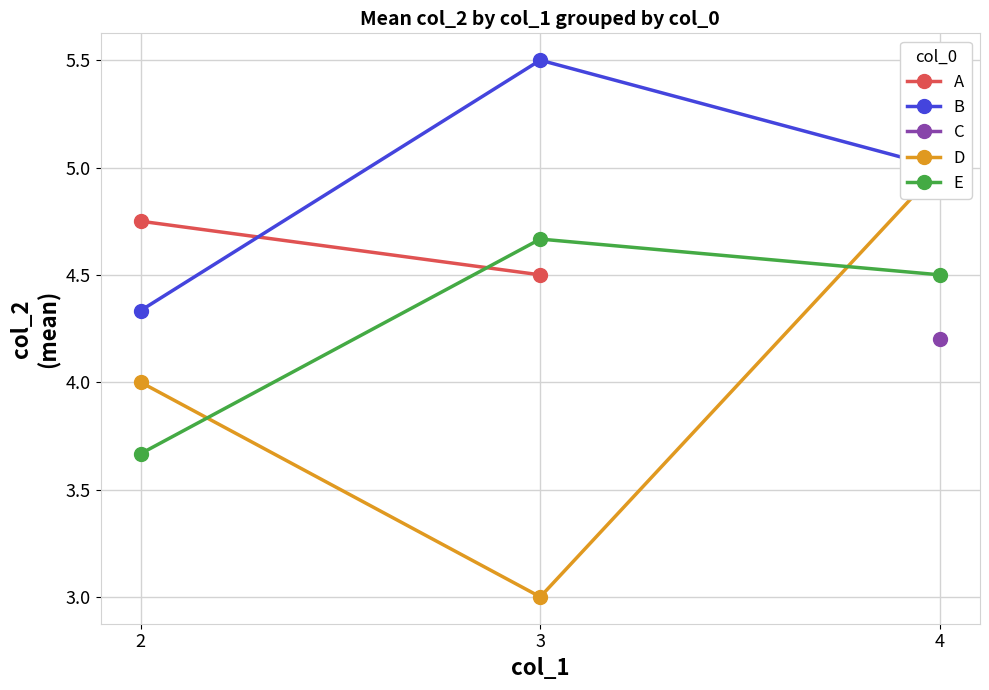

Is it true that D equals 5.0 at 4?

True